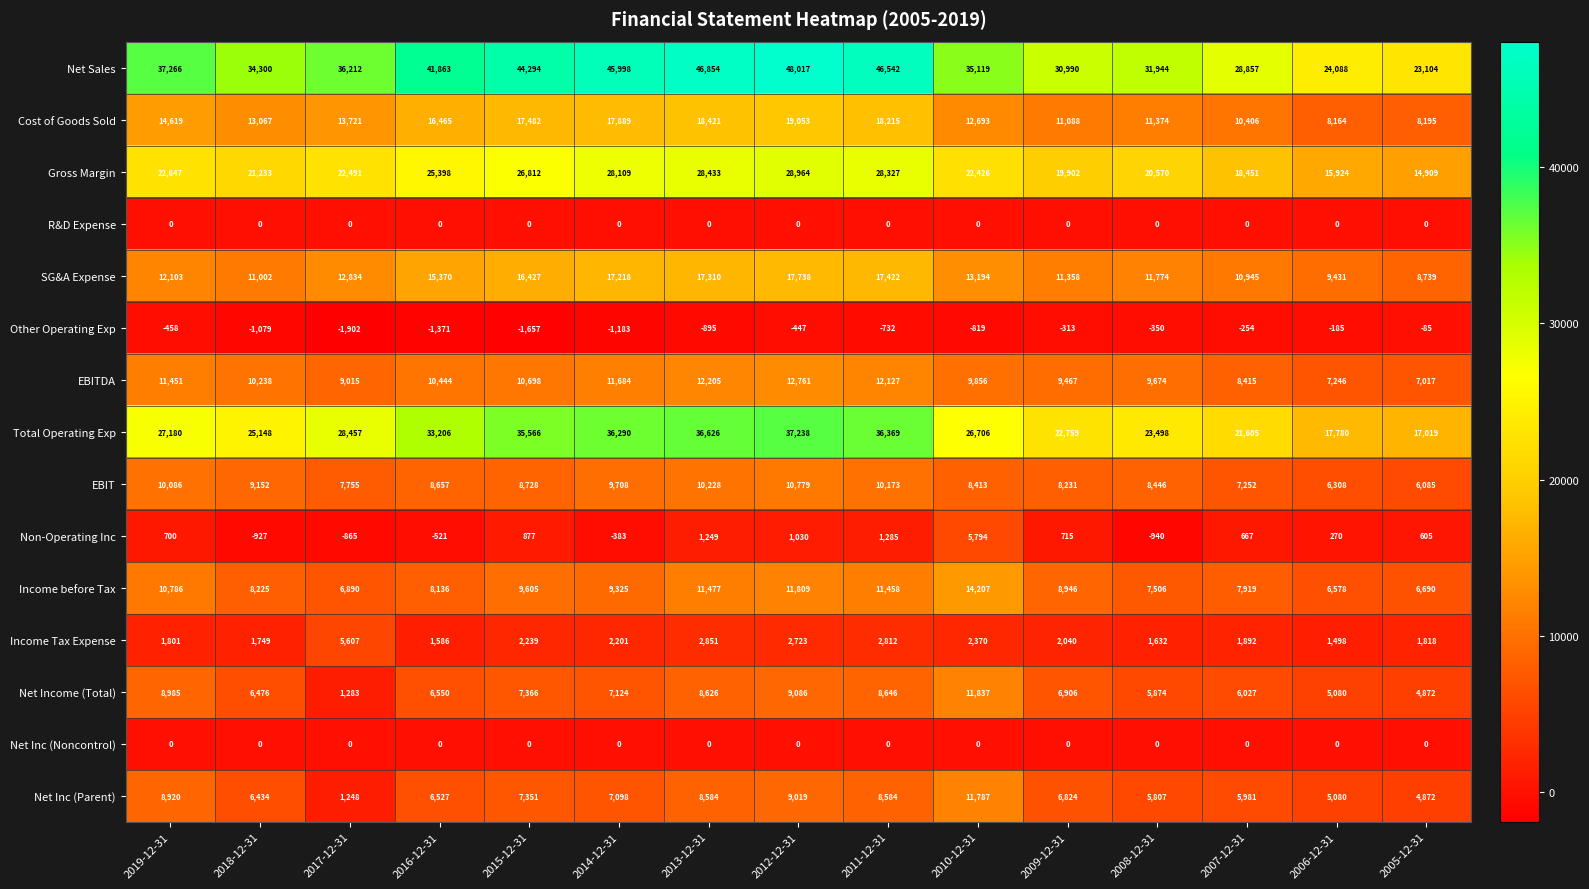

List the labels in order of EBIT value, largest first.

2012-12-31, 2013-12-31, 2011-12-31, 2019-12-31, 2014-12-31, 2018-12-31, 2015-12-31, 2016-12-31, 2008-12-31, 2010-12-31, 2009-12-31, 2017-12-31, 2007-12-31, 2006-12-31, 2005-12-31